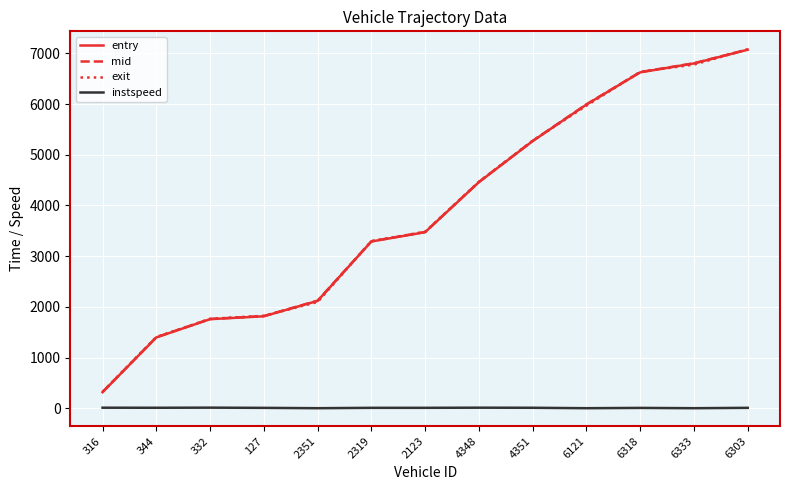

Is the value of entry at 2319 greater than the value of instspeed at 344?

Yes